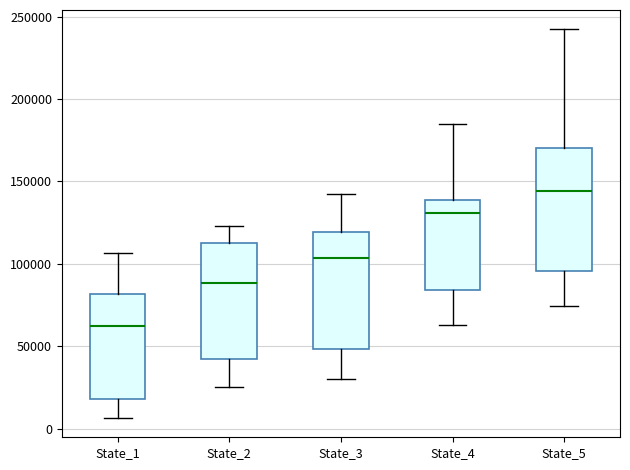

Reading left to right, read every box against the y-axis: the position of its median line, the range the box covers, and the ends of its whiskers. The values are not printed on the chart, so give them approximately, as read against the axis.

State_1: median 60000, box 20000 to 80000, whiskers 5000 to 105000
State_2: median 90000, box 40000 to 110000, whiskers 25000 to 125000
State_3: median 105000, box 50000 to 120000, whiskers 30000 to 145000
State_4: median 130000, box 85000 to 140000, whiskers 65000 to 185000
State_5: median 145000, box 95000 to 170000, whiskers 75000 to 240000